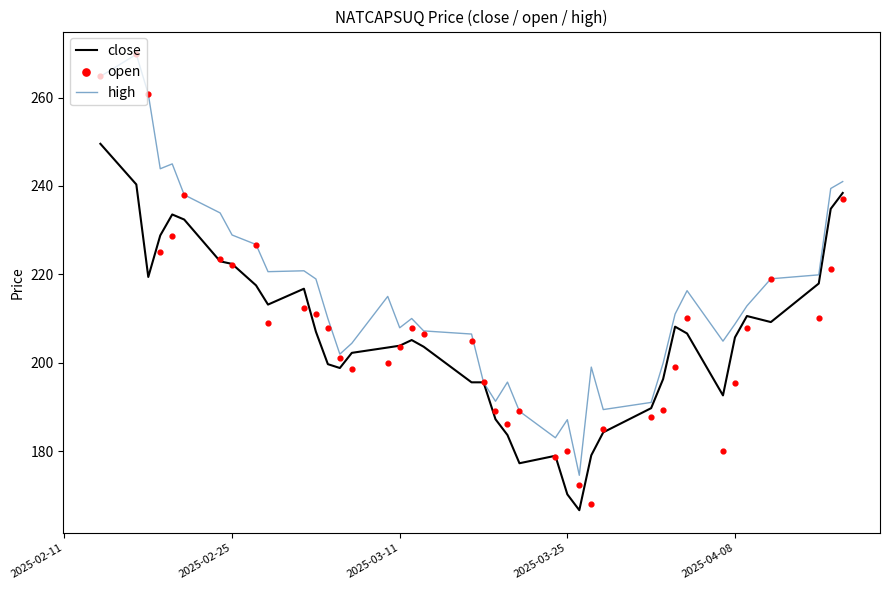

Which series reaches the maximum Y coordinate?

high